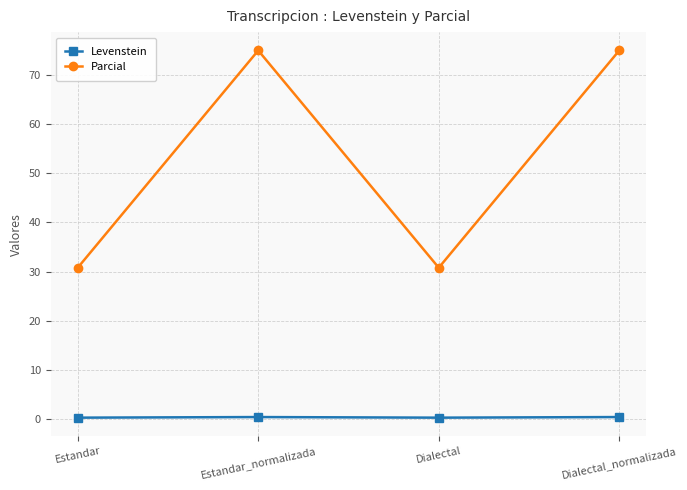

Where is the first local minimum for Parcial?

Dialectal